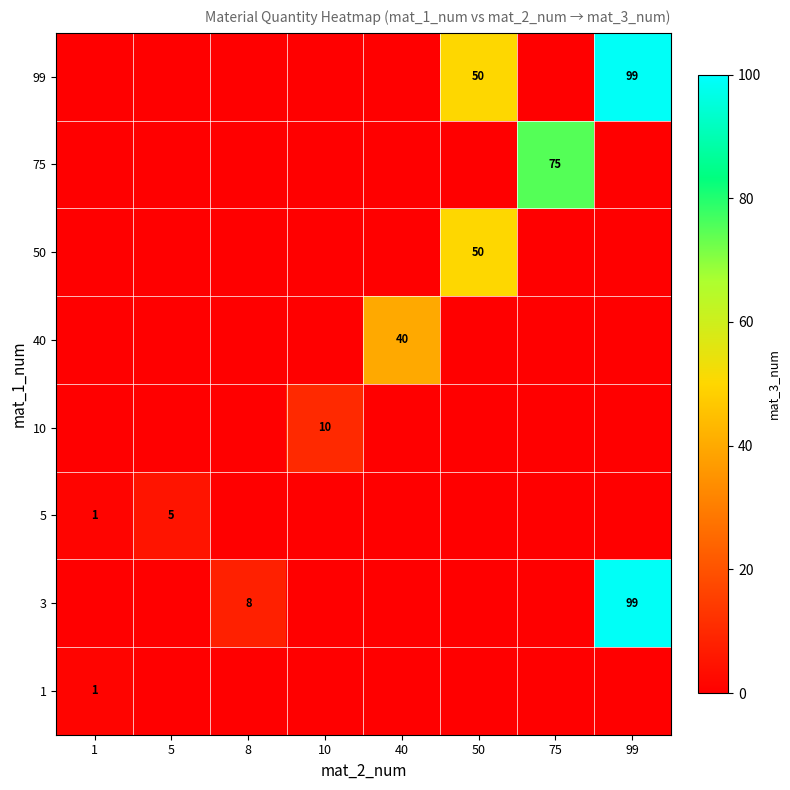

True or false: 40 has a value of 0 at 8.

True